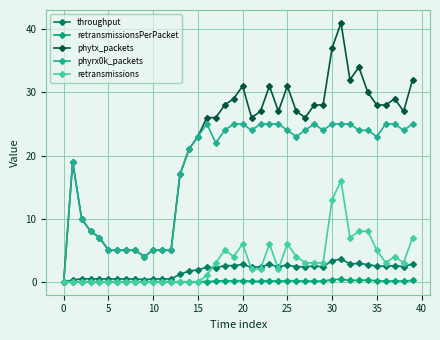

What is the value of the throughput point at the 36th from the left?

2.5